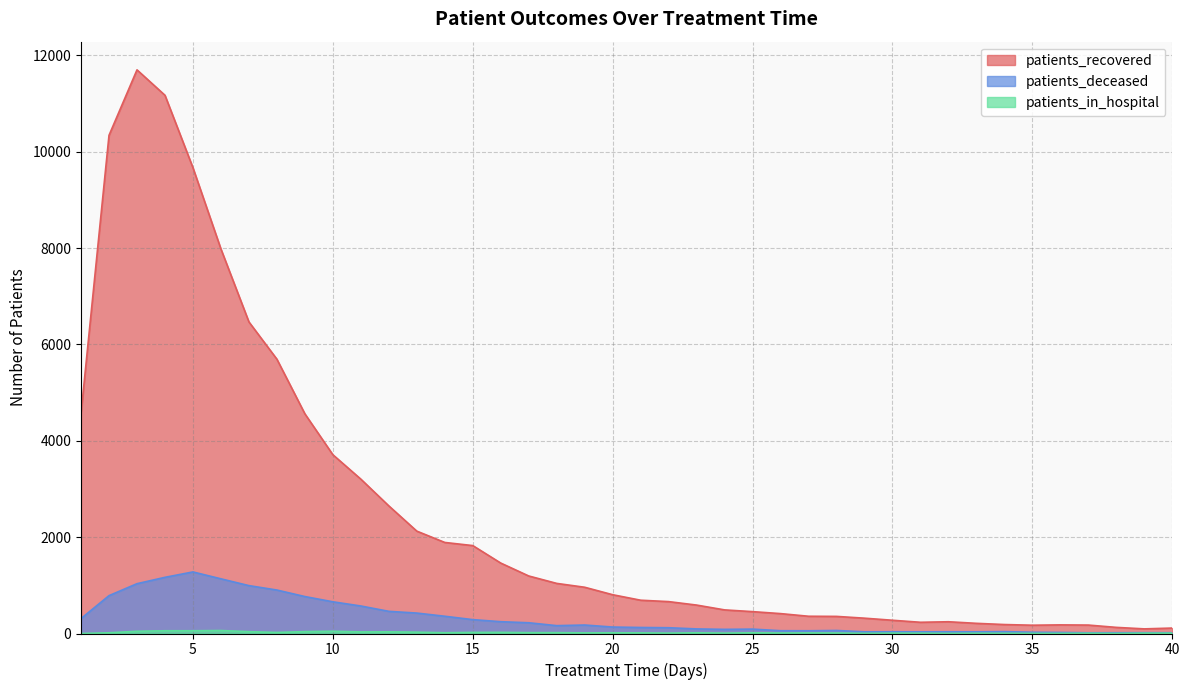

Between 5 and 8, which is larger?

5